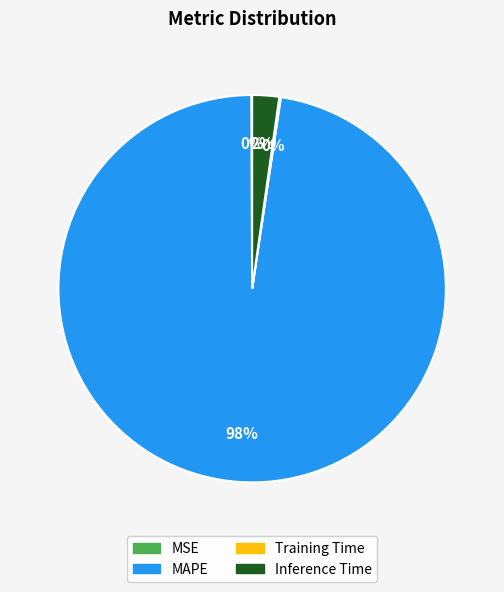

True or false: MAPE accounts for 98% of the total.

True